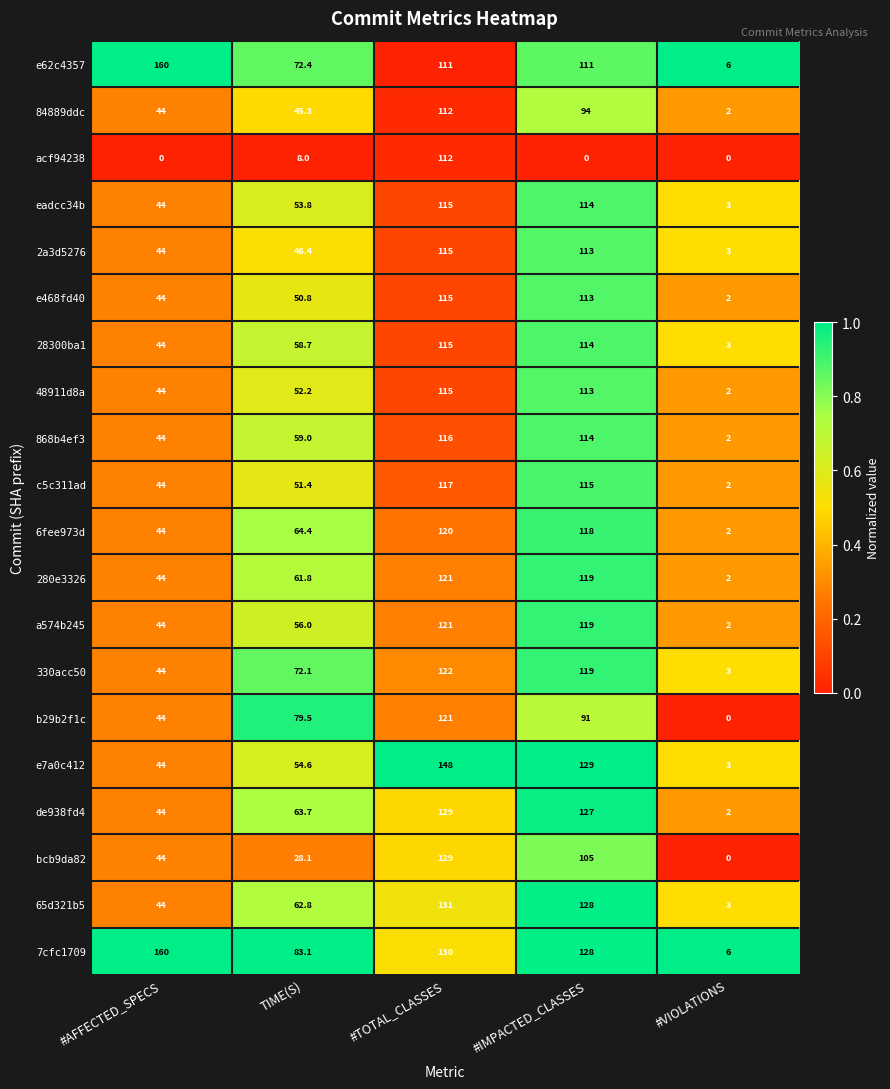

Between TIME(S) and #IMPACTED_CLASSES, which series saw the biggest shift?

bcb9da82